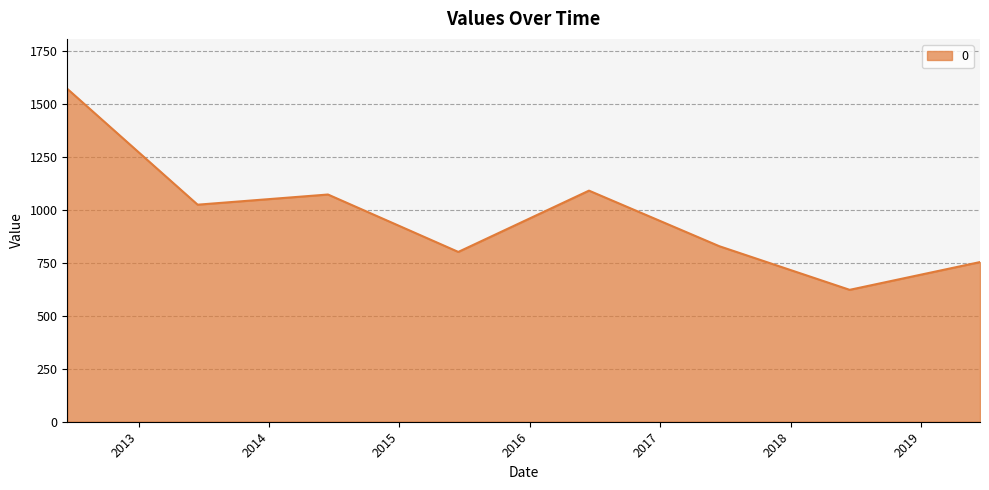

What is the average value?

970.0